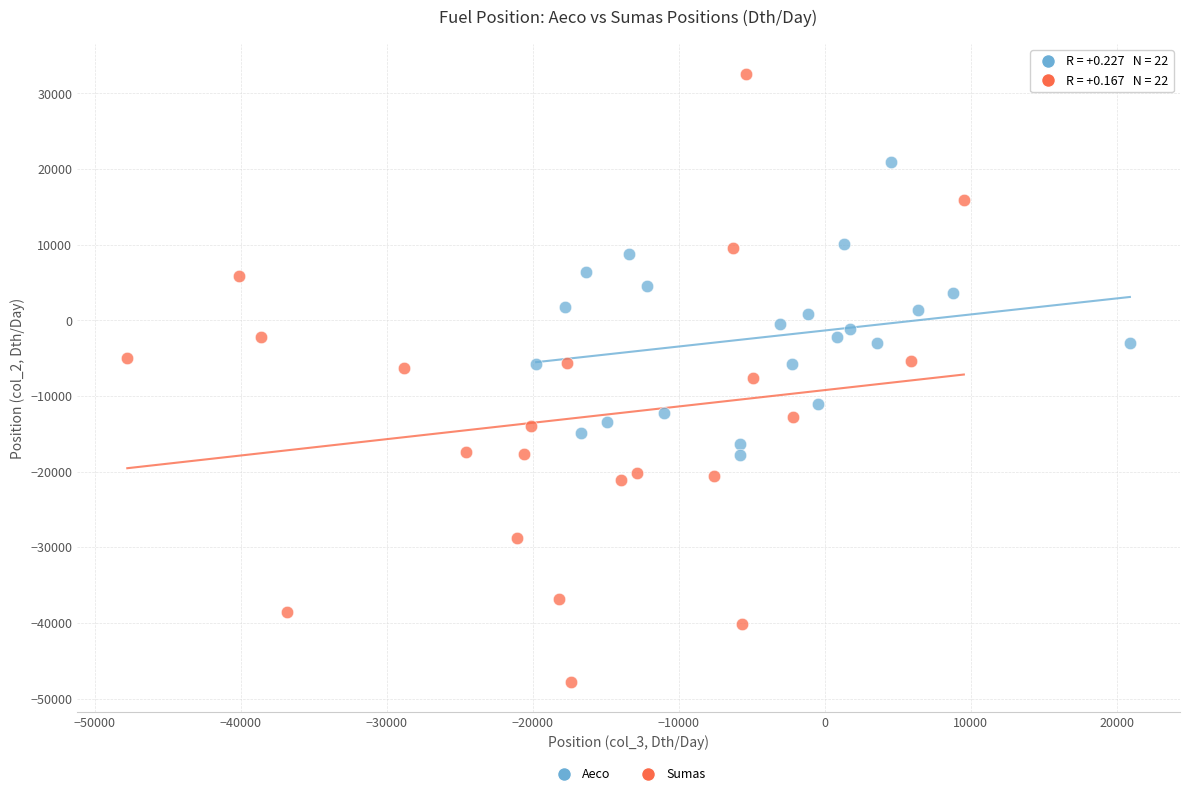

Which series reaches the minimum Y coordinate?

Sumas